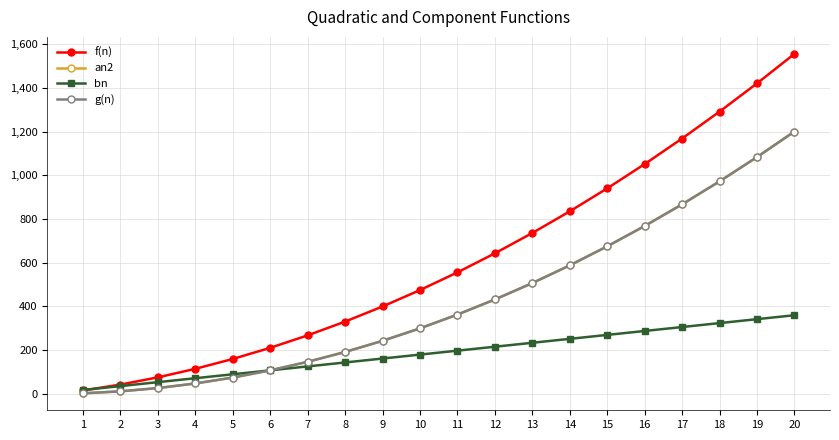

True or false: g(n) and bn intersect in this chart.

False